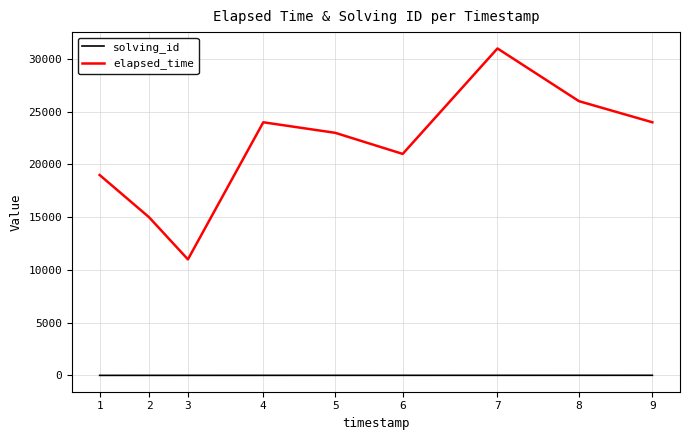

What is the spread (max minus min) of values at 7?

30993